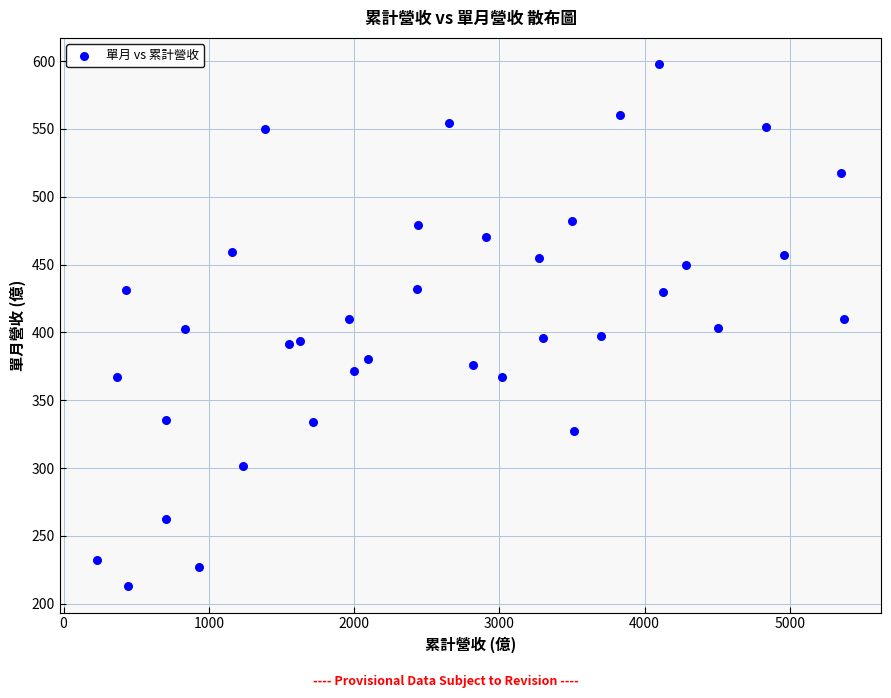

What is the range of X values (max minus min)?

5140.0